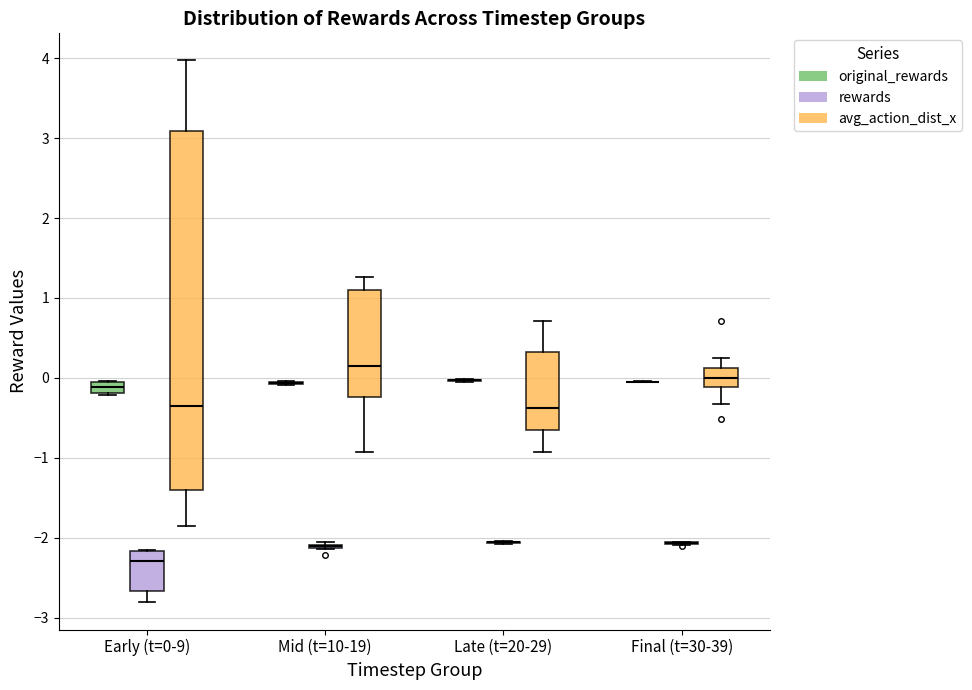

Which box is the tallest, from its lower edge to its upper edge?

Early (t=0-9) (avg_action_dist_x)